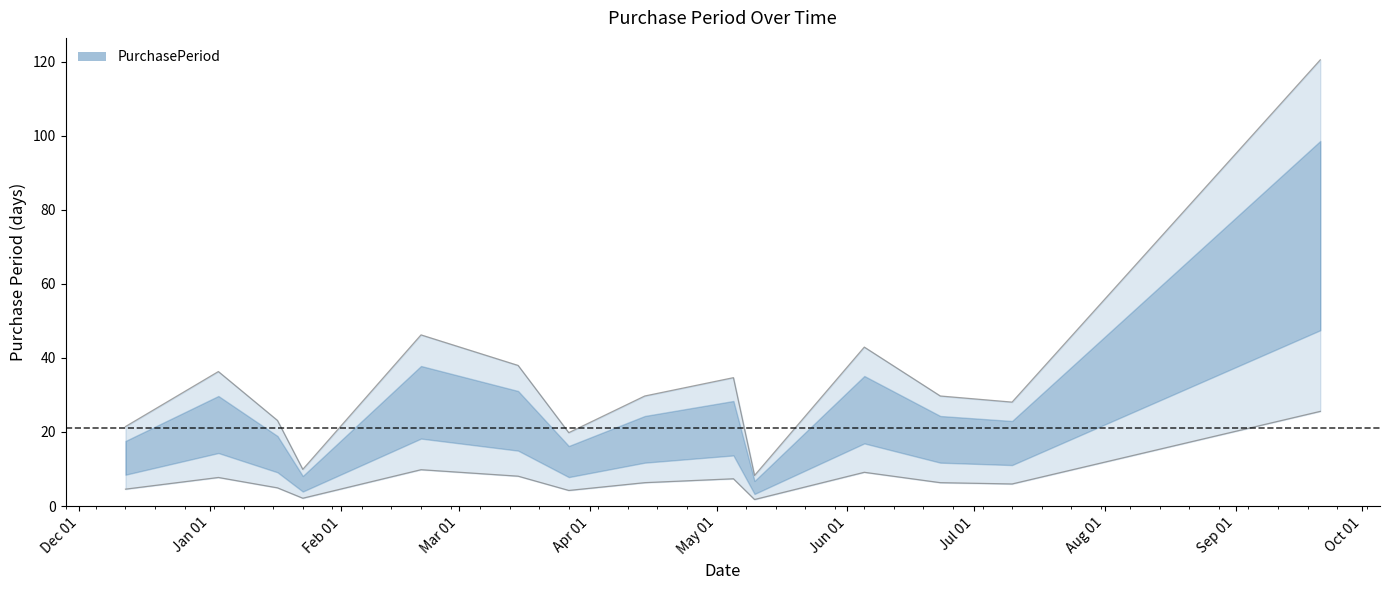

How many data points are less than 29?

6